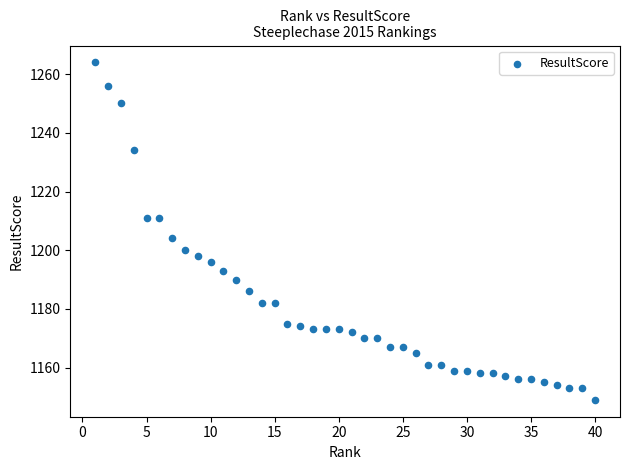

What Y value in the scatter plot is closest to 1206?

1204